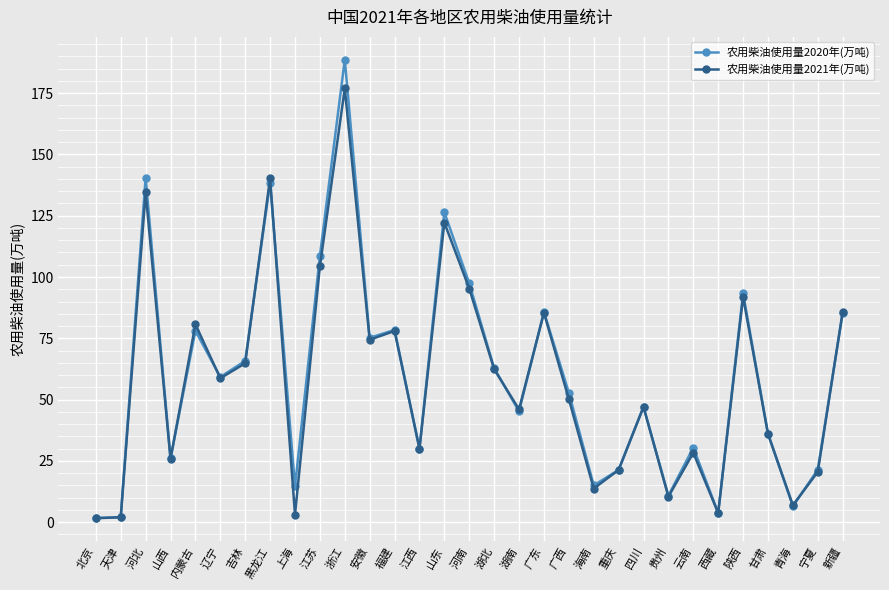

At which category does 农用柴油使用量2020年(万吨) reach its first local peak?

河北